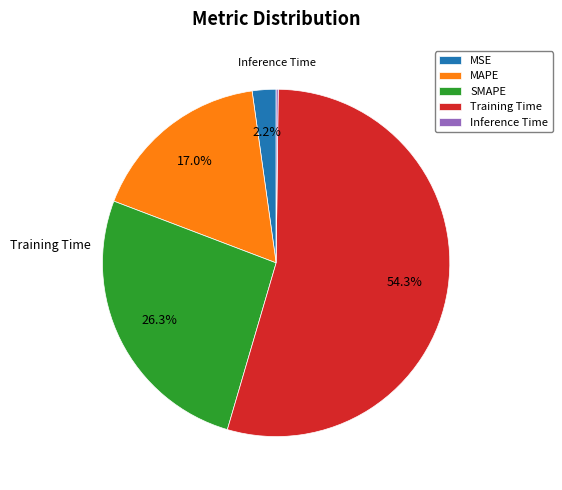

To the nearest percent, what is the combined percentage of MAPE and MSE?

19%